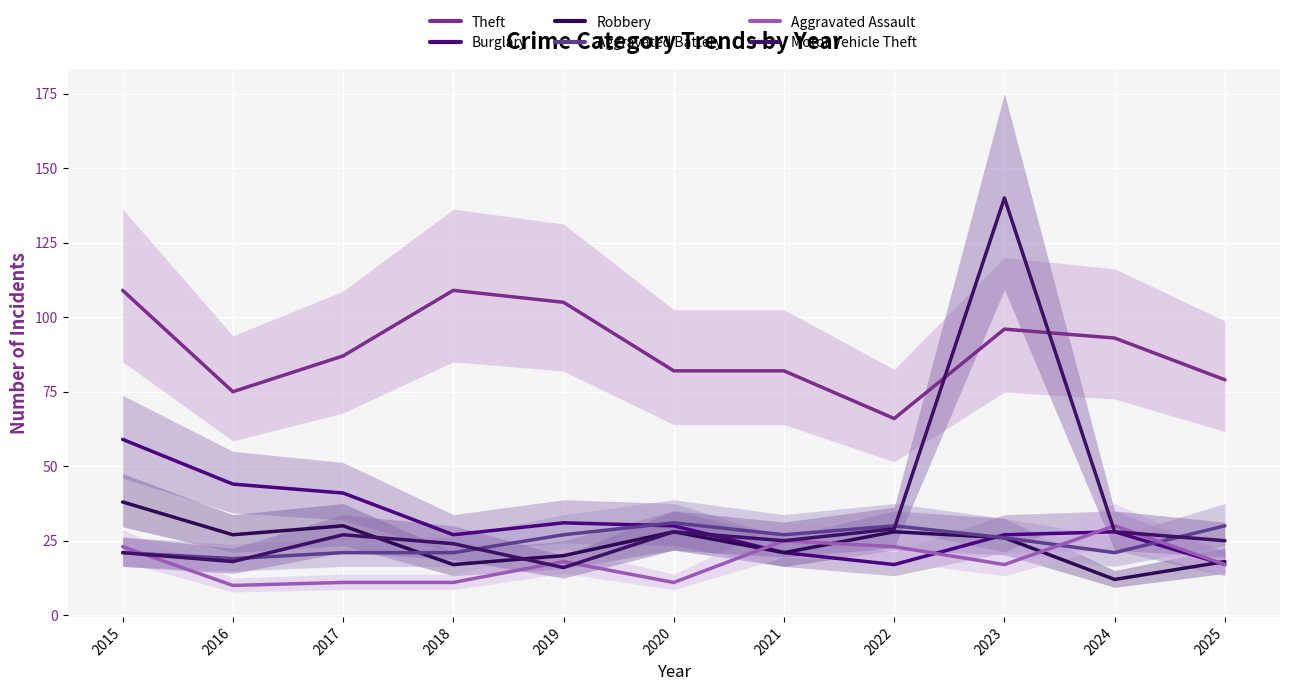

Which series changed the most between 2017 and 2023?

Motor Vehicle Theft